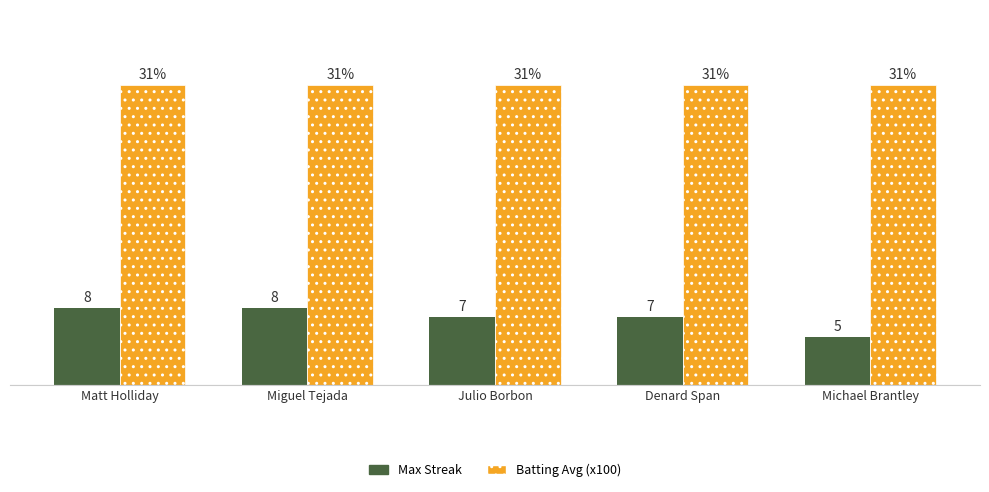

List the series in order of their overall mean, highest first.

Batting Avg (x100), Max Streak